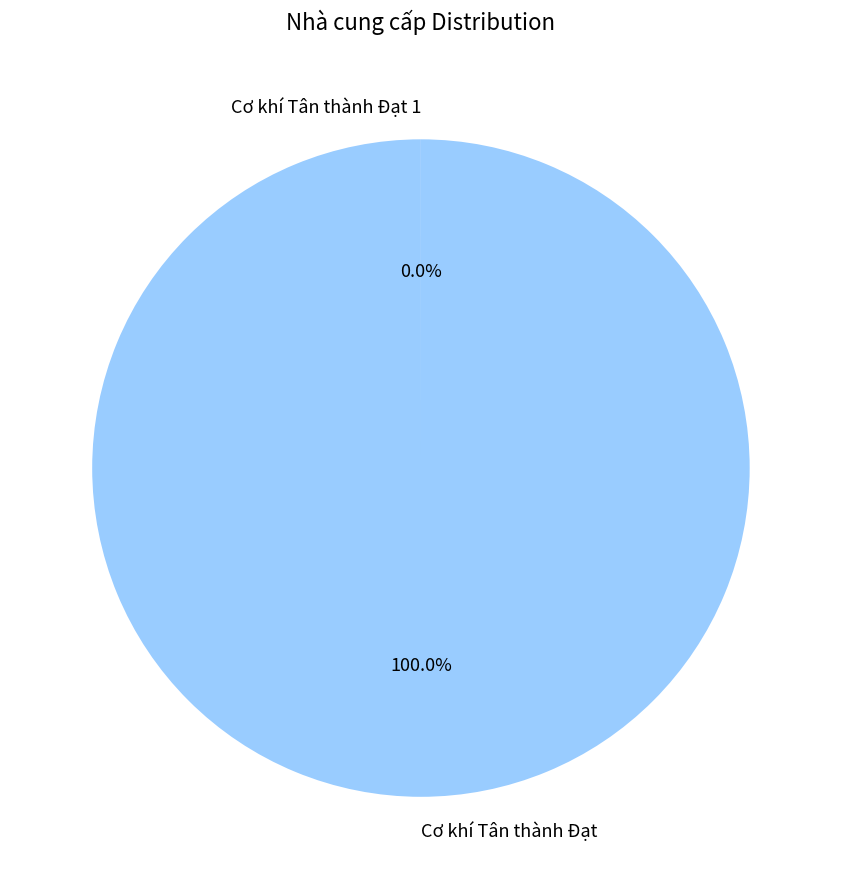

Which category accounts for the majority?

Cơ khí Tân thành Đạt